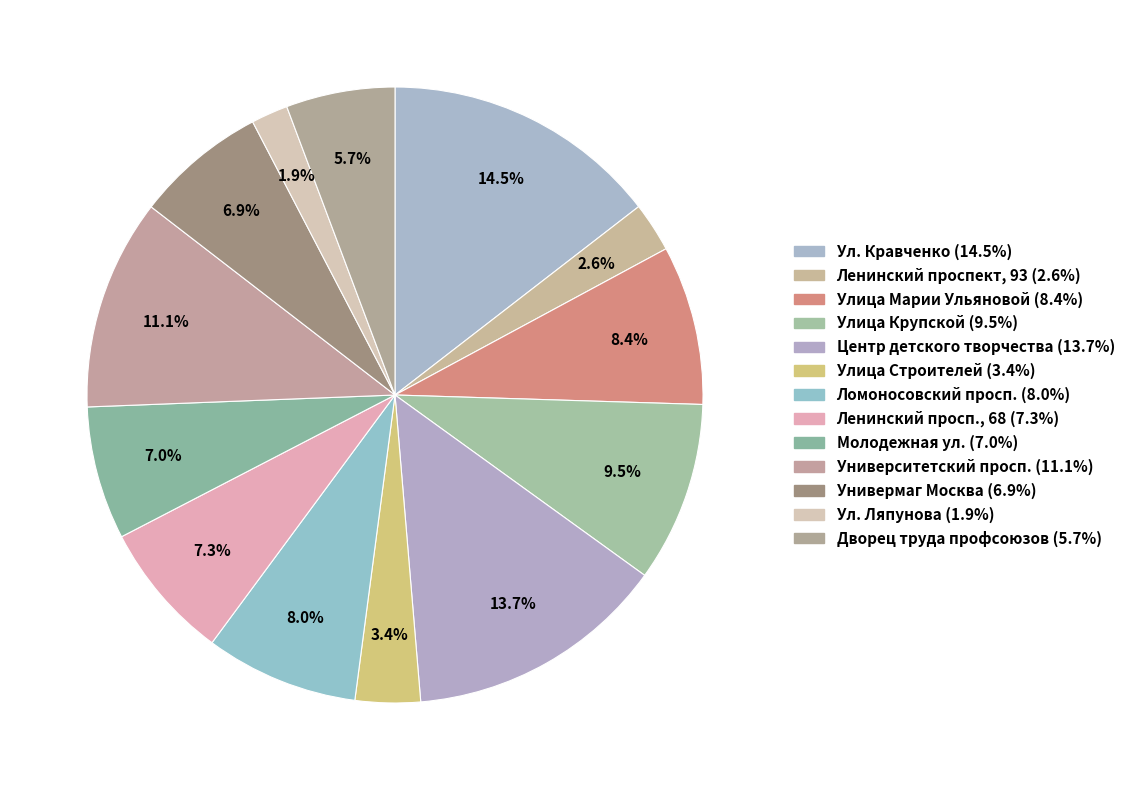

What percentage is the Центр детского творчества slice, to the nearest percent?

14%